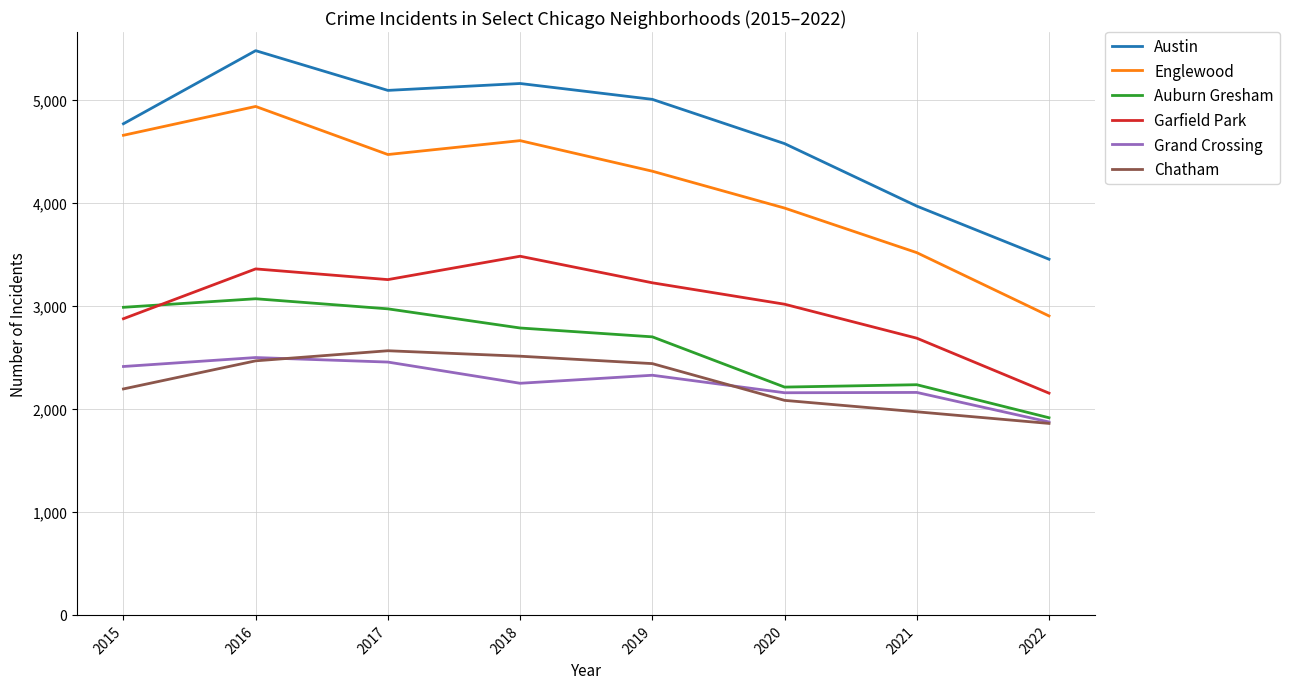

At which category is the sum across all series the highest?

2016